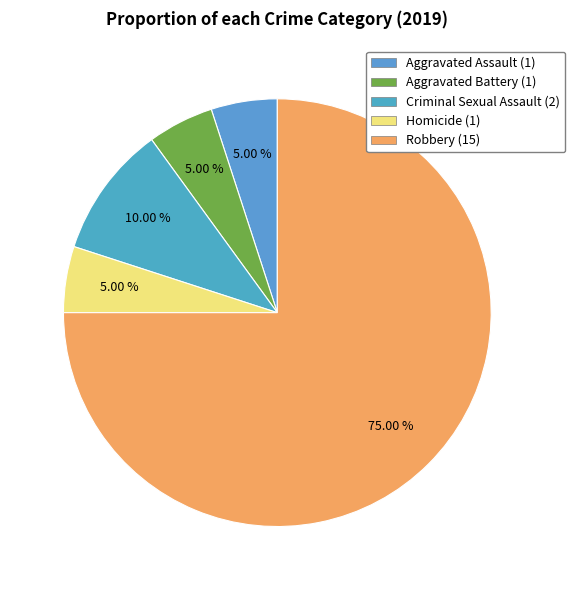

Rank the categories by value from highest to lowest.

Robbery, Criminal Sexual Assault, Aggravated Assault, Aggravated Battery, Homicide